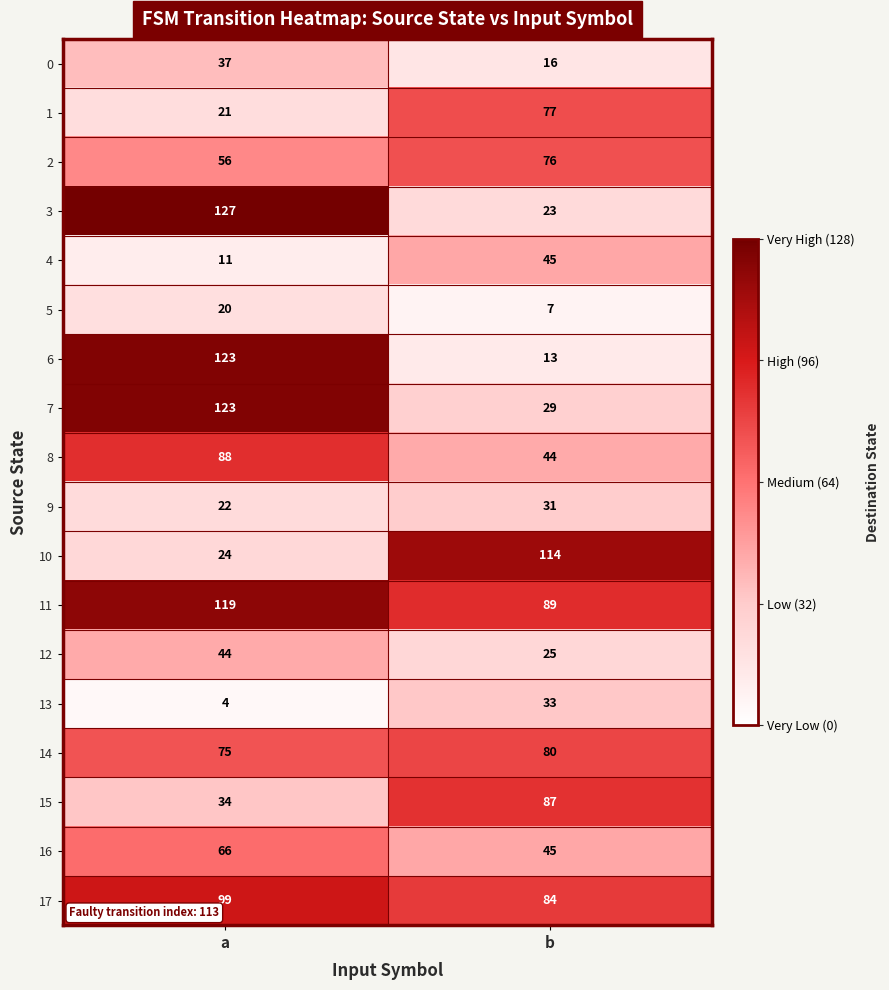

Which series has the largest total across all categories?

11